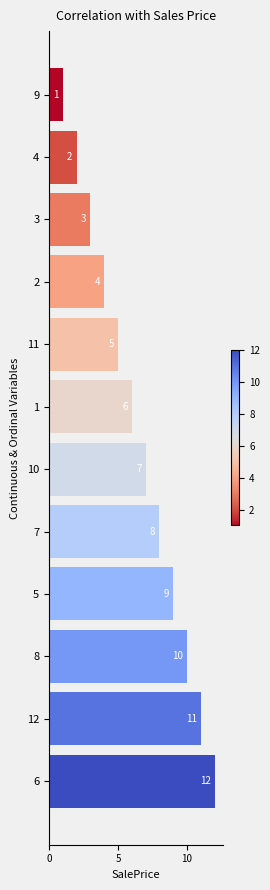

Are the bars grouped side by side (vs. stacked)?

No